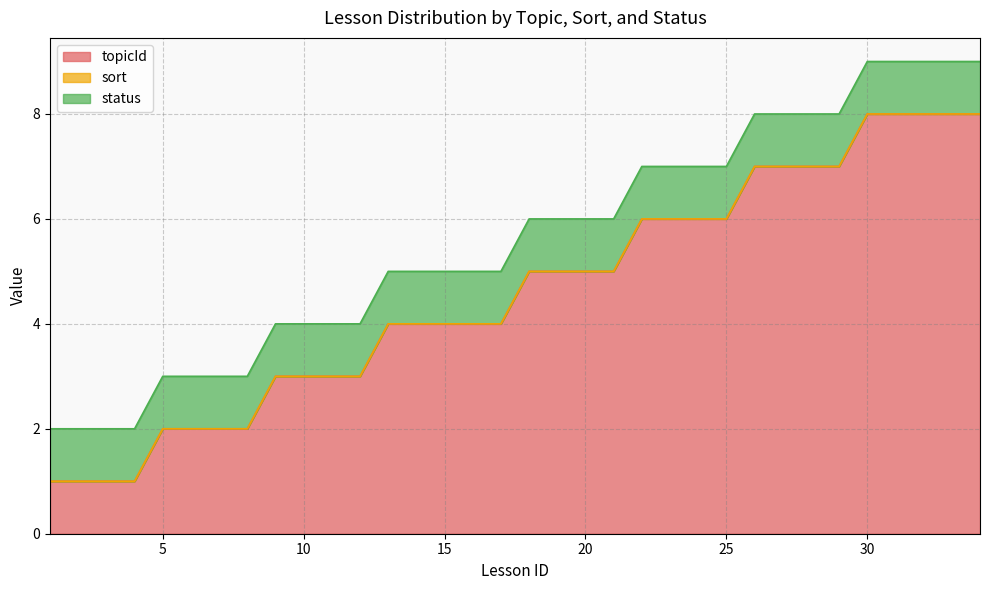

Does the chart have visible grid lines?

Yes